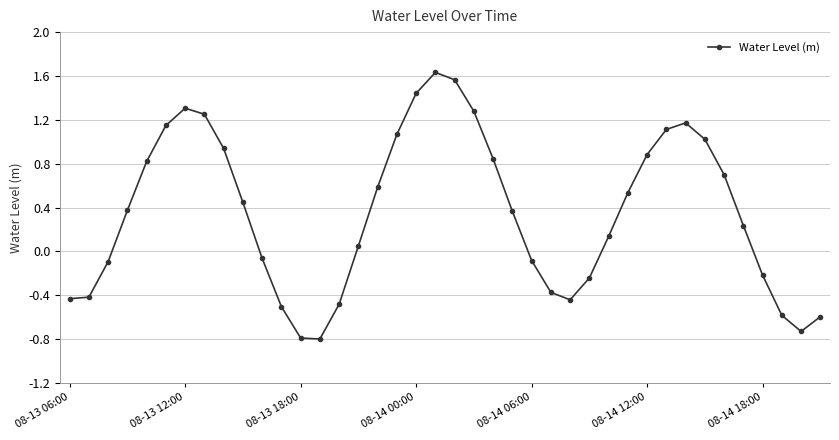

What is the smallest value displayed?

-0.8